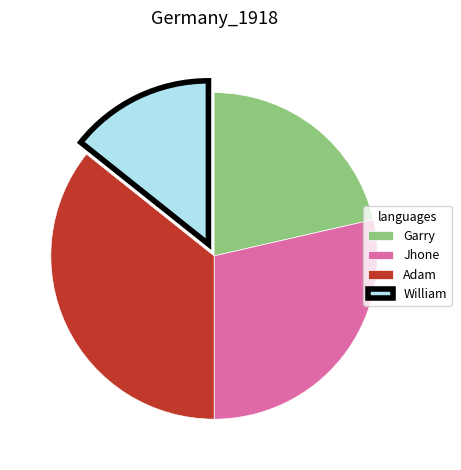

Count the number of slices in the pie.

4